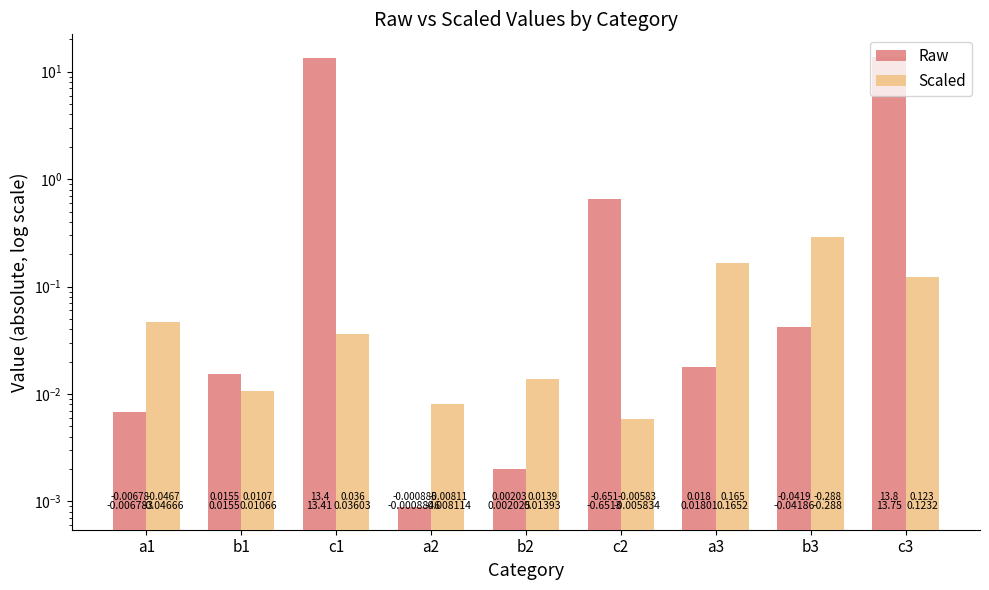

Which series has the largest range (max minus min)?

Raw